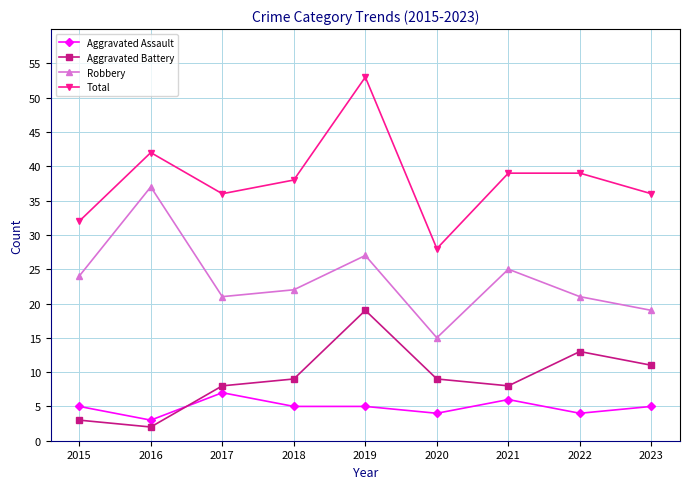

True or false: Aggravated Assault has a value of 1 at 2018.

False